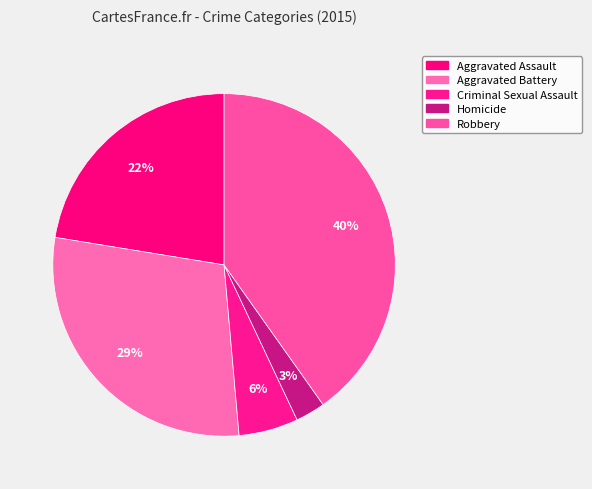

How many segments does this pie chart have?

5